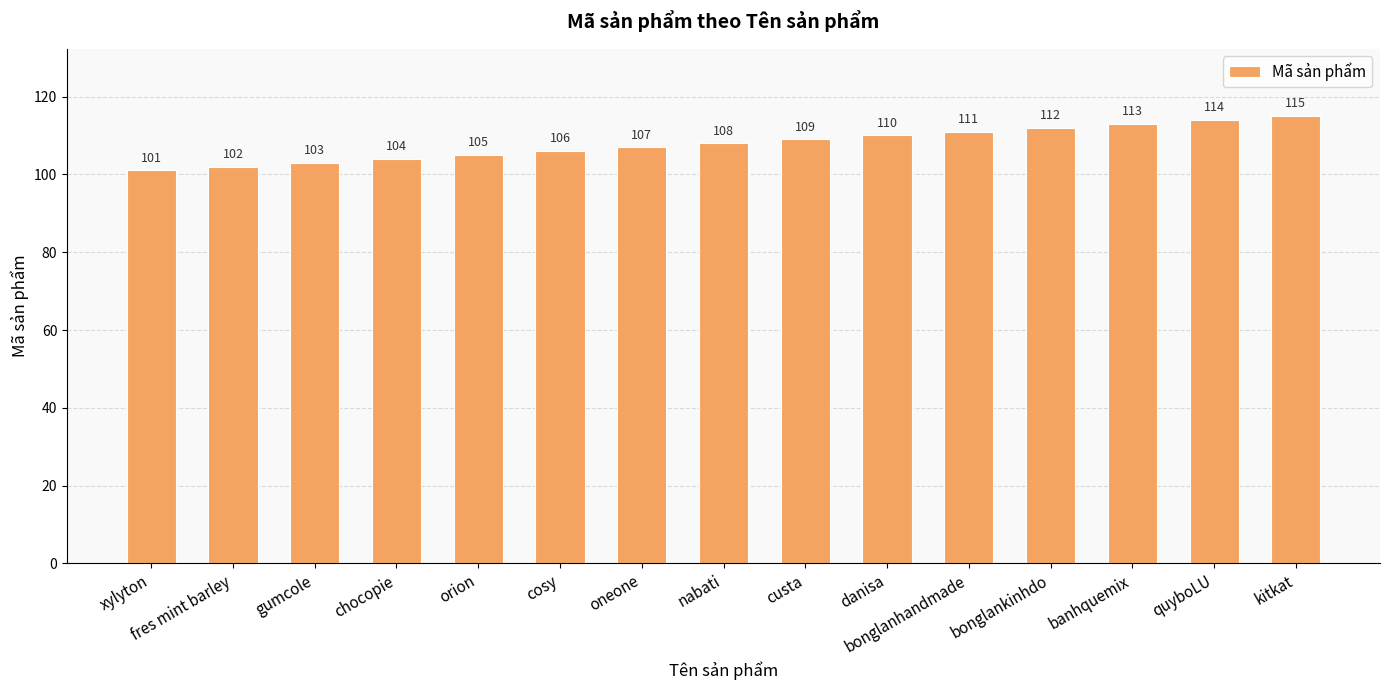

Reading right to left, extract all data points from this chart.

kitkat=115	quyboLU=114	banhquemix=113	bonglankinhdo=112	bonglanhandmade=111	danisa=110	custa=109	nabati=108	oneone=107	cosy=106	orion=105	chocopie=104	gumcole=103	fres mint barley=102	xylyton=101